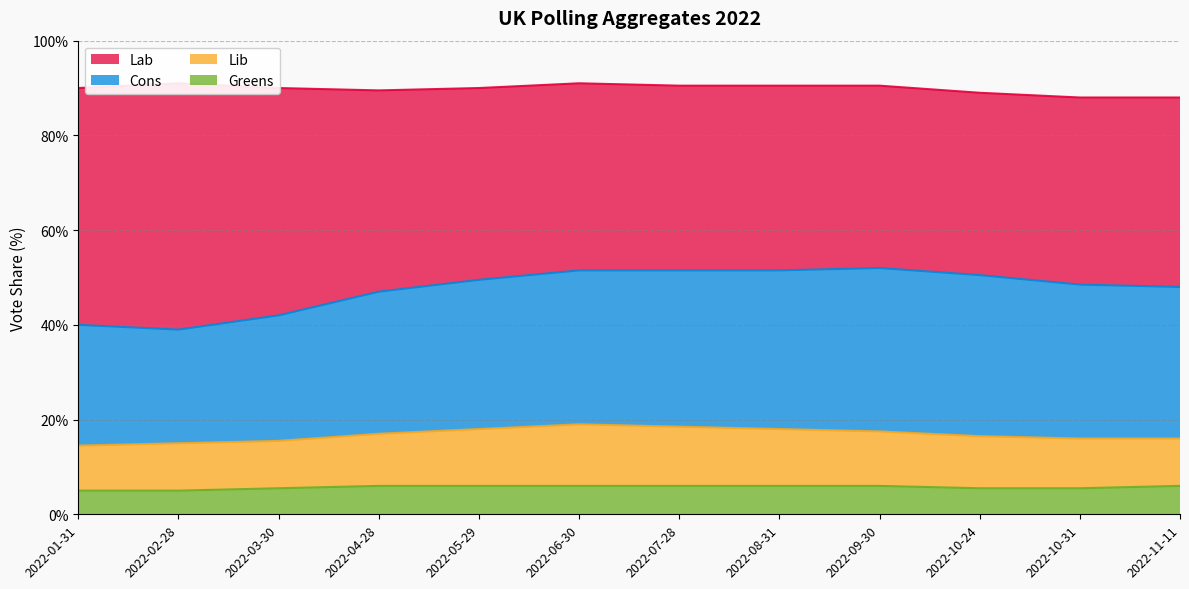

True or false: Greens has a value of 6.0 at 2022-09-30.

True